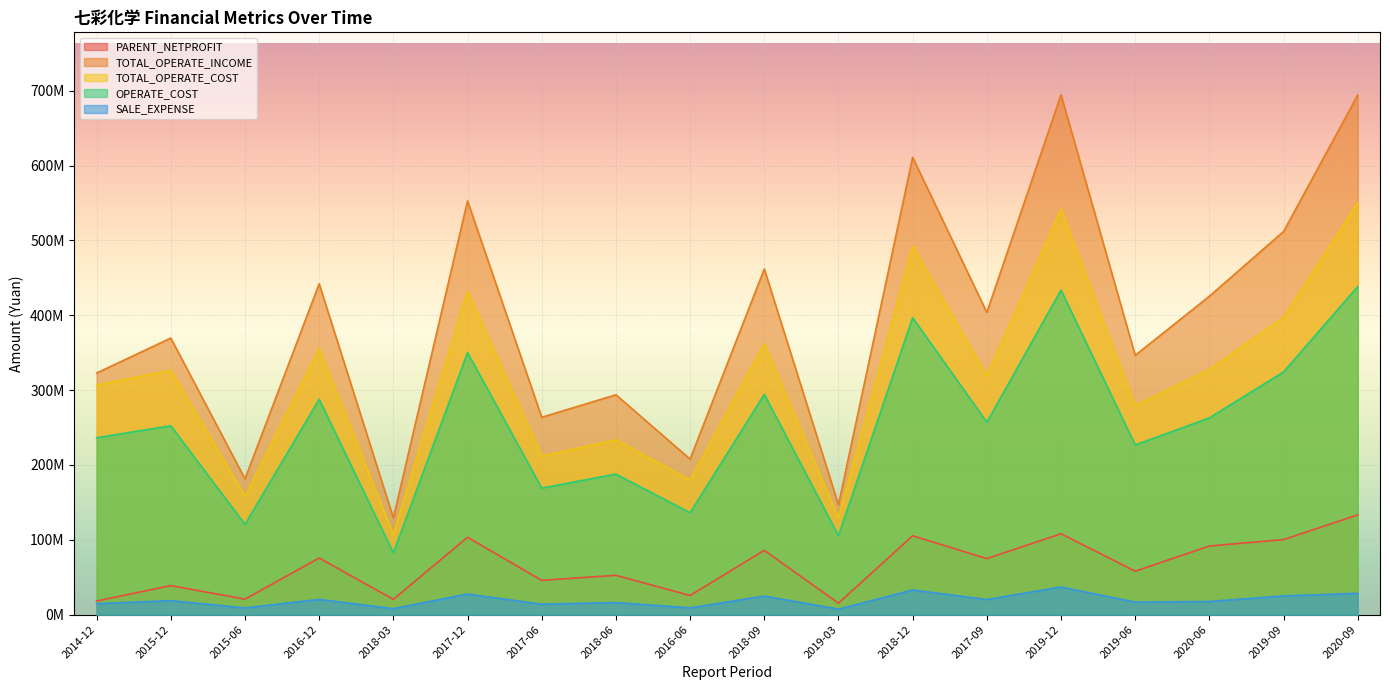

List the labels in order of TOTAL_OPERATE_COST value, largest first.

2020-09, 2019-12, 2018-12, 2017-12, 2019-09, 2018-09, 2016-12, 2020-06, 2015-12, 2017-09, 2014-12, 2019-06, 2018-06, 2017-06, 2016-06, 2015-06, 2019-03, 2018-03